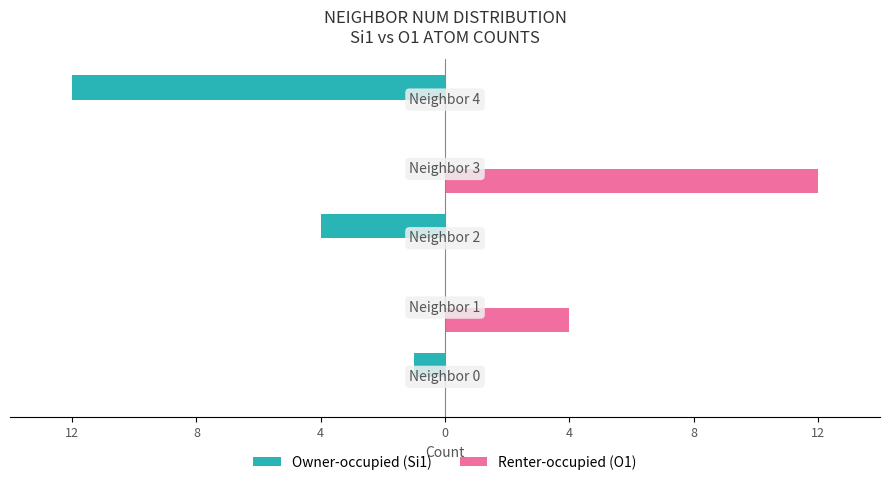

What are all the series names shown in the legend?

Owner-occupied (Si1), Renter-occupied (O1)